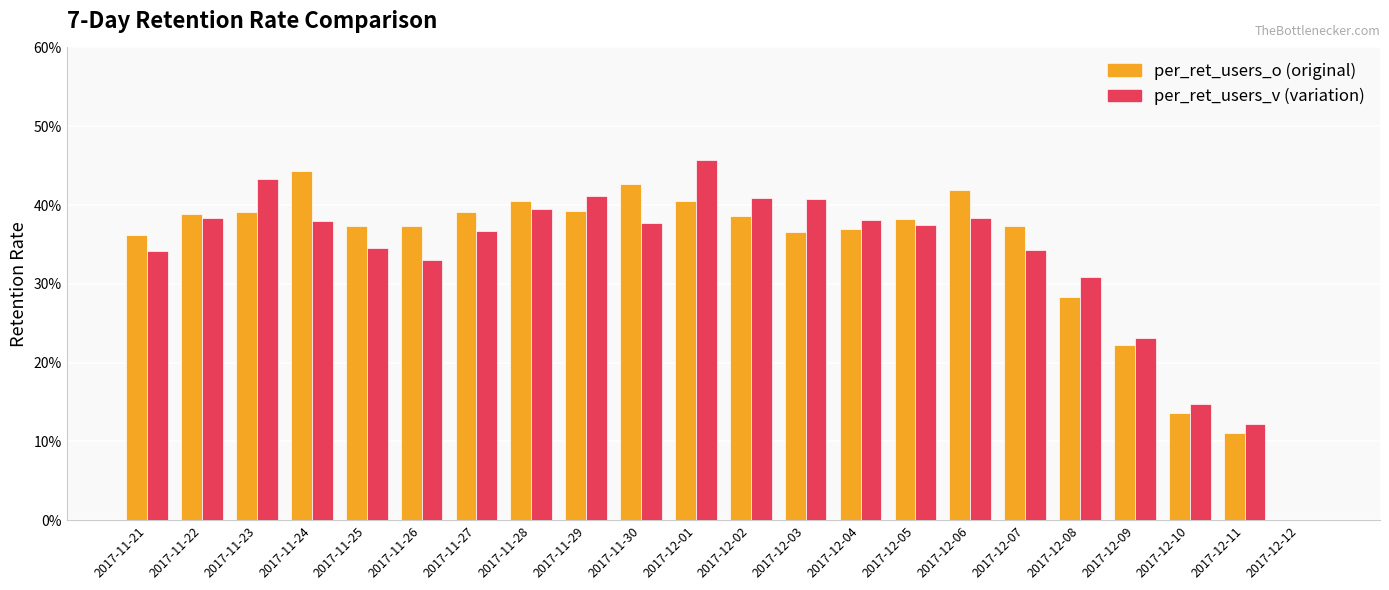

What are all the series names shown in the legend?

per_ret_users_o (original), per_ret_users_v (variation)